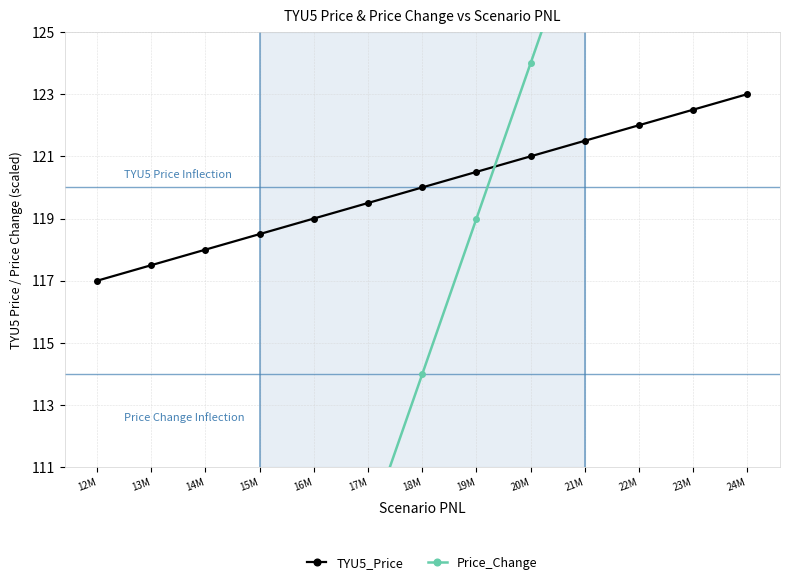

Does the chart display data point markers on the line(s)?

Yes